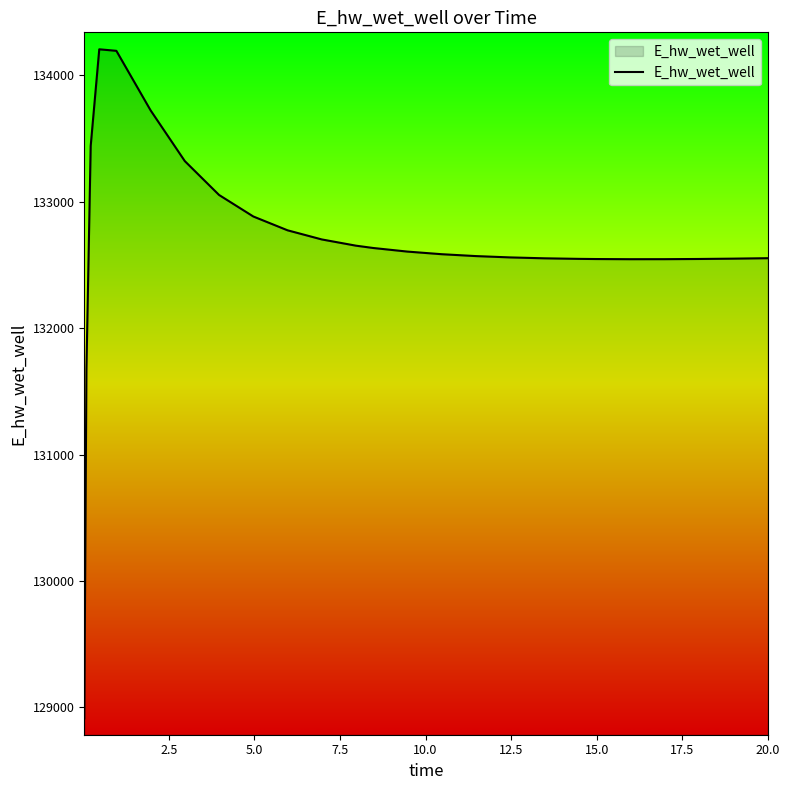

What is the difference between the maximum and minimum values?

5292.5